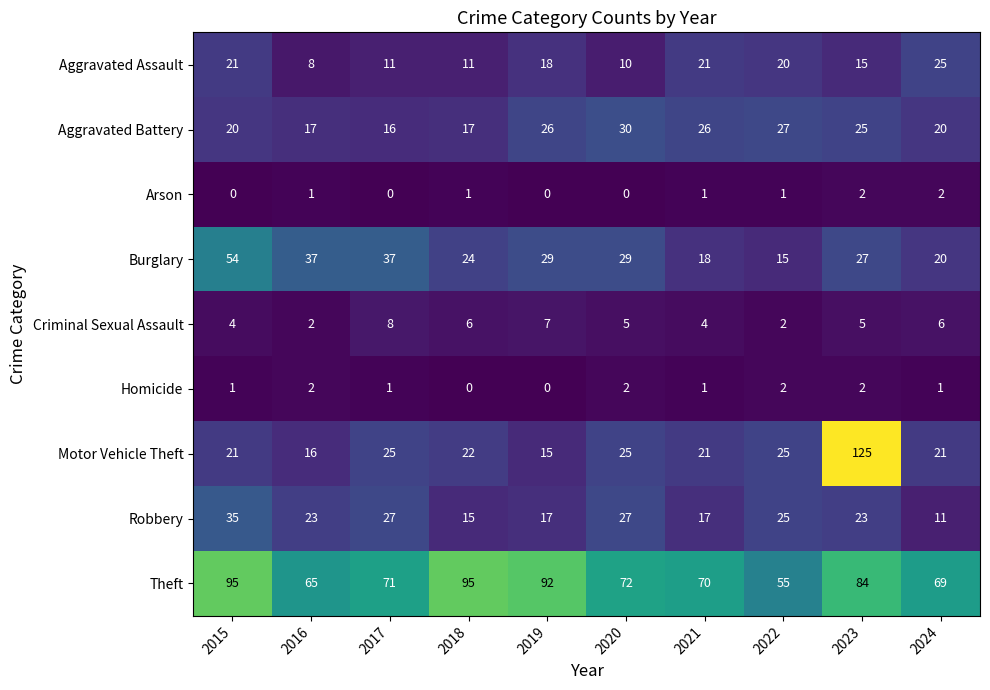

What is the maximum value shown in the chart?

125